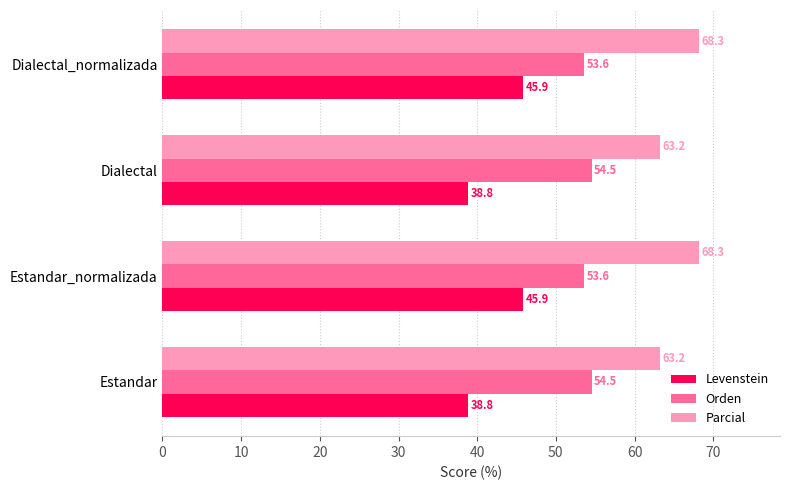

Which series changed the most between Estandar and Estandar_normalizada?

Levenstein